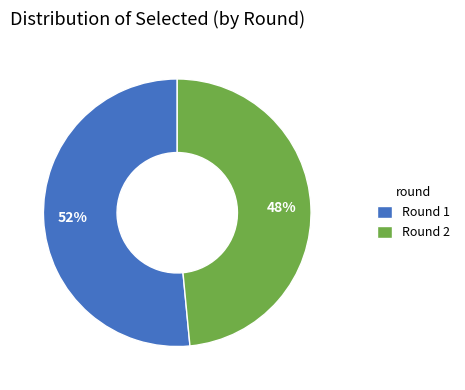

True or false: Round 2 accounts for 48% of the total.

True